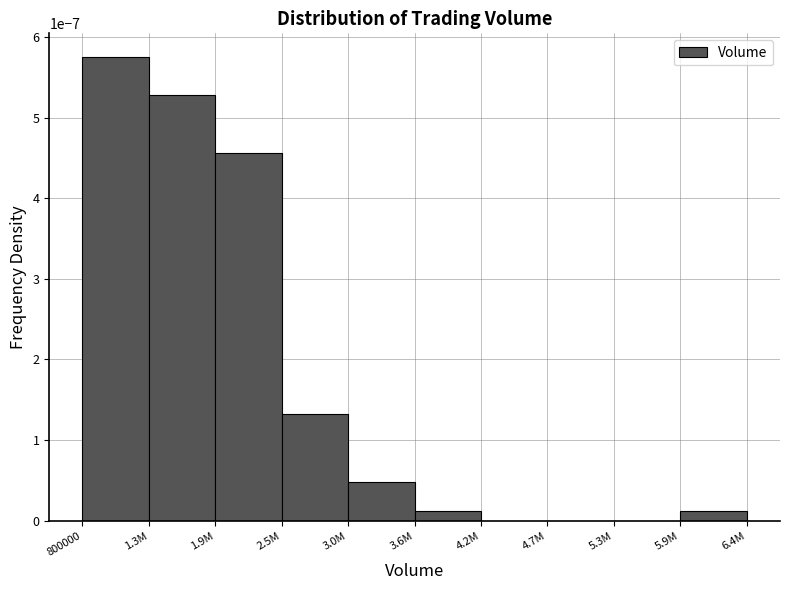

True or false: the data shows 0.0 at 3.0M.

True